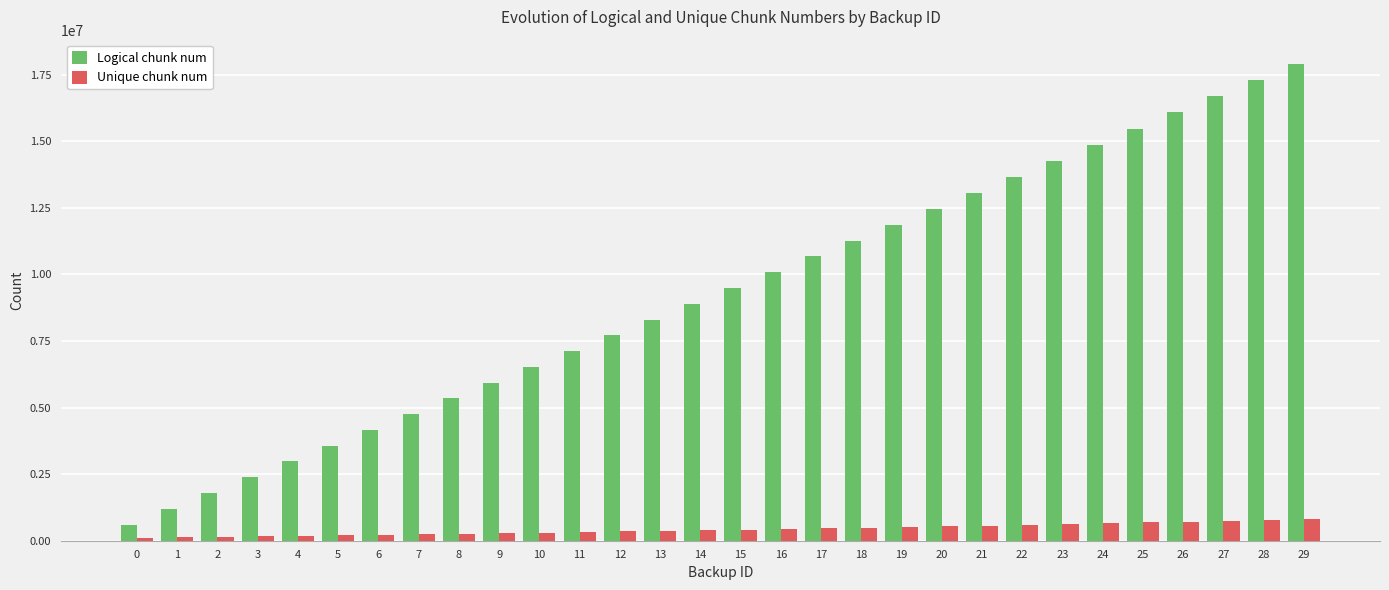

What value does the Unique chunk num series have at 10?

307464